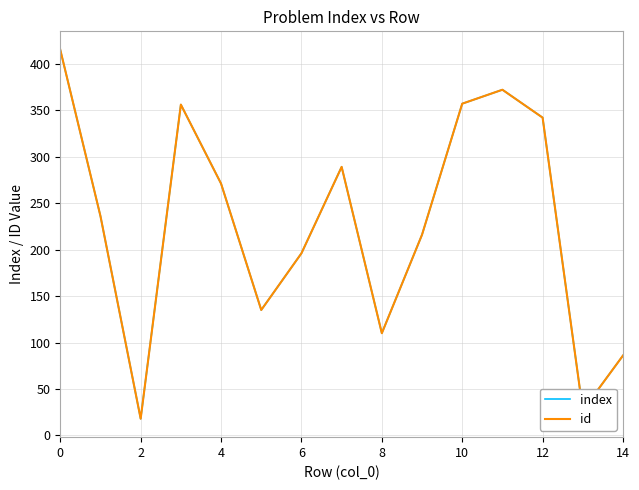

Does the chart have visible grid lines?

Yes